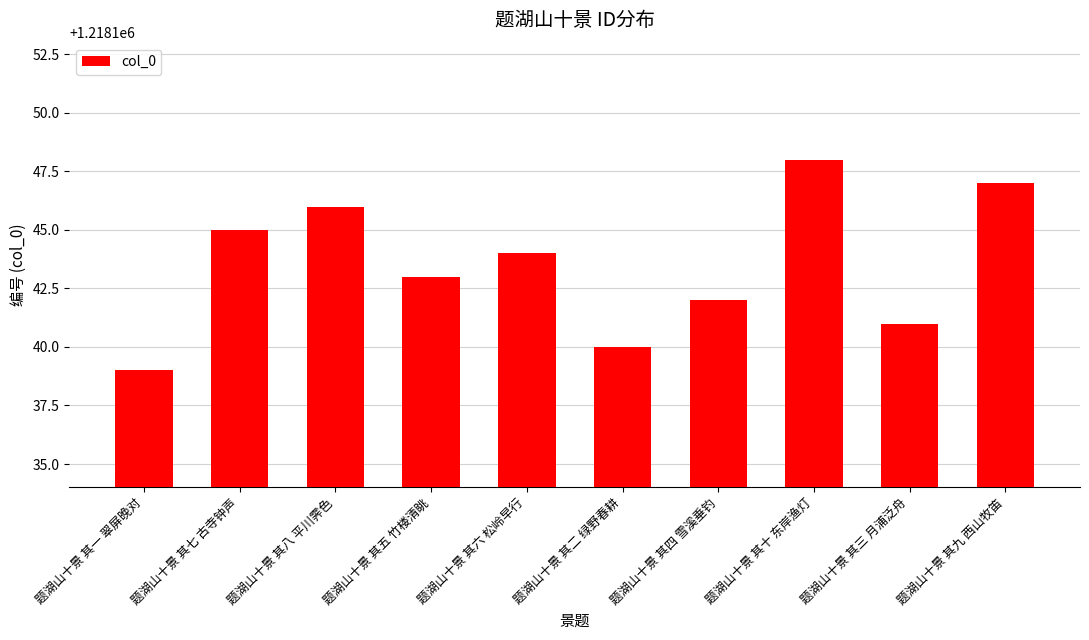

Rank the categories by value from highest to lowest.

题湖山十景 其十 东岸渔灯, 题湖山十景 其九 西山牧笛, 题湖山十景 其八 平川霁色, 题湖山十景 其七 古寺钟声, 题湖山十景 其六 松岭早行, 题湖山十景 其五 竹楼清眺, 题湖山十景 其四 雪溪垂钓, 题湖山十景 其三 月浦泛舟, 题湖山十景 其二 绿野春耕, 题湖山十景 其一 翠屏晚对